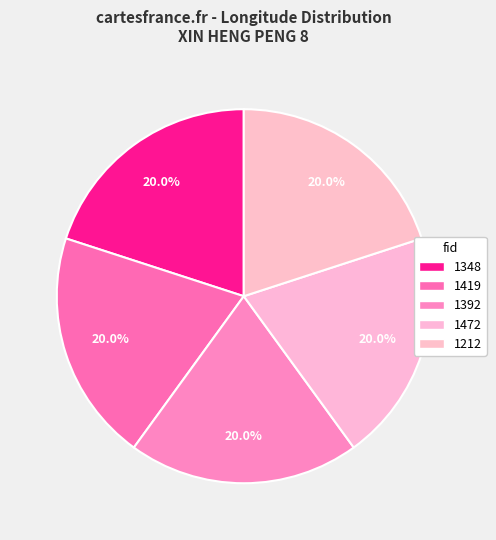

True or false: 1348 accounts for 20% of the total.

True